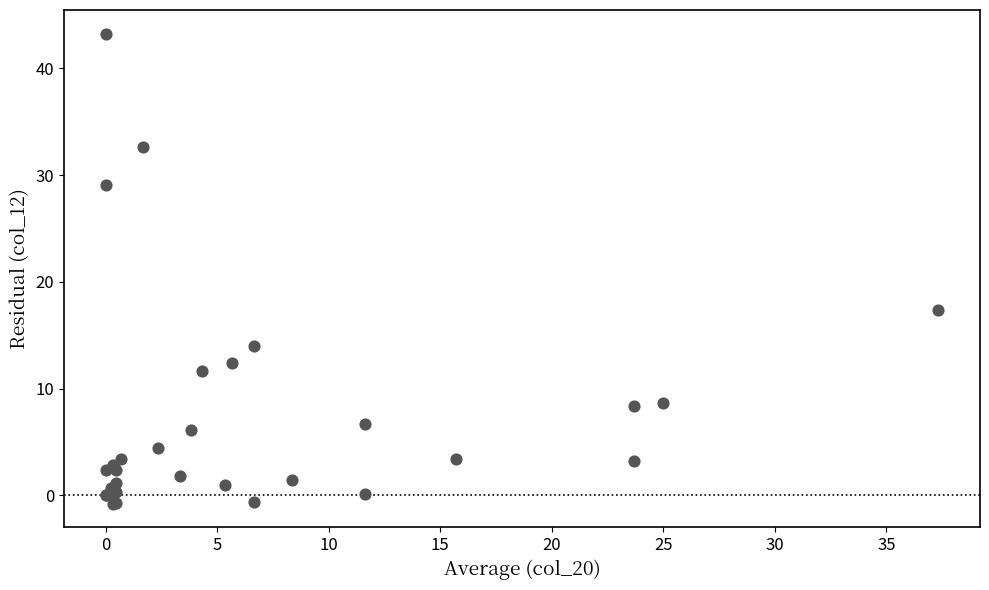

What Y value in the scatter plot is closest to 21?

17.4